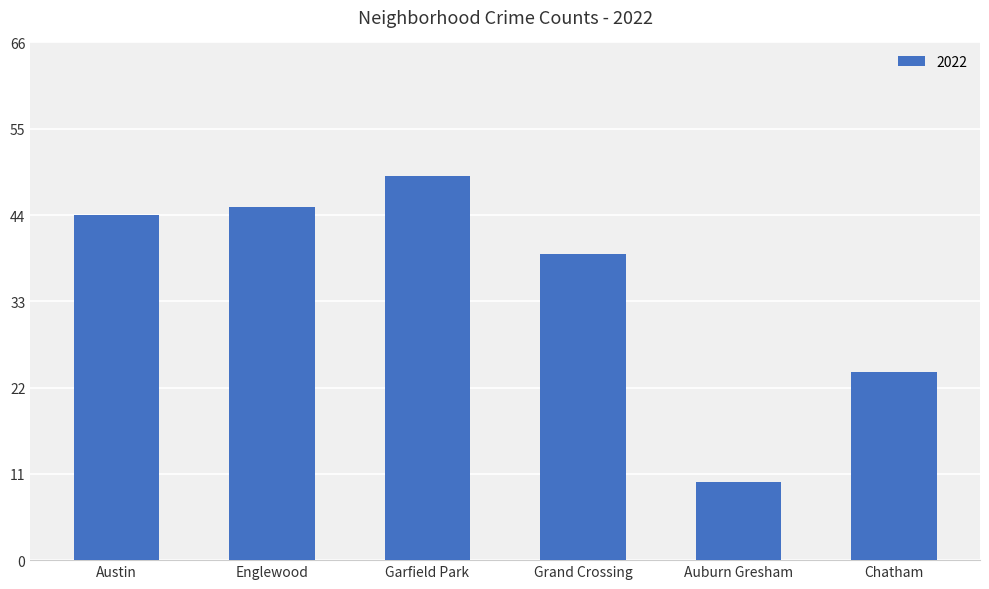

What is the label of the 3rd bar from the right?

Grand Crossing